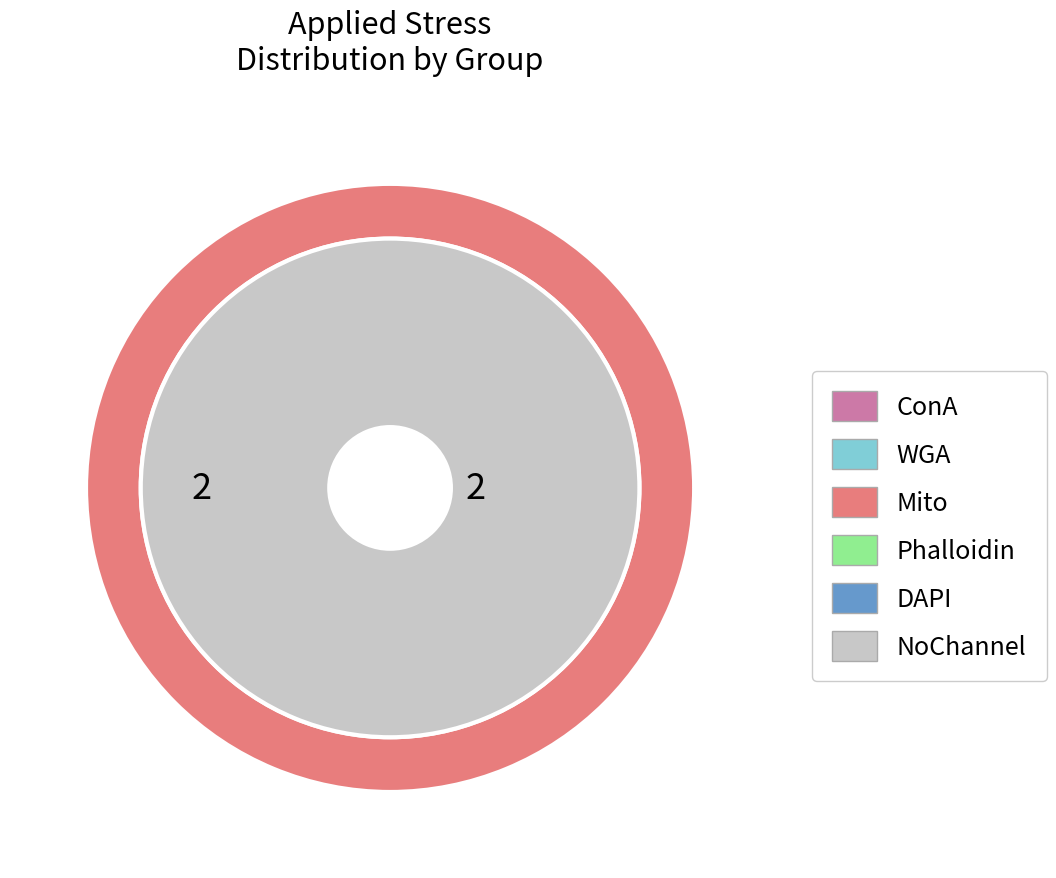

To the nearest percent, what is the difference between the largest and smallest slice percentages?

16%